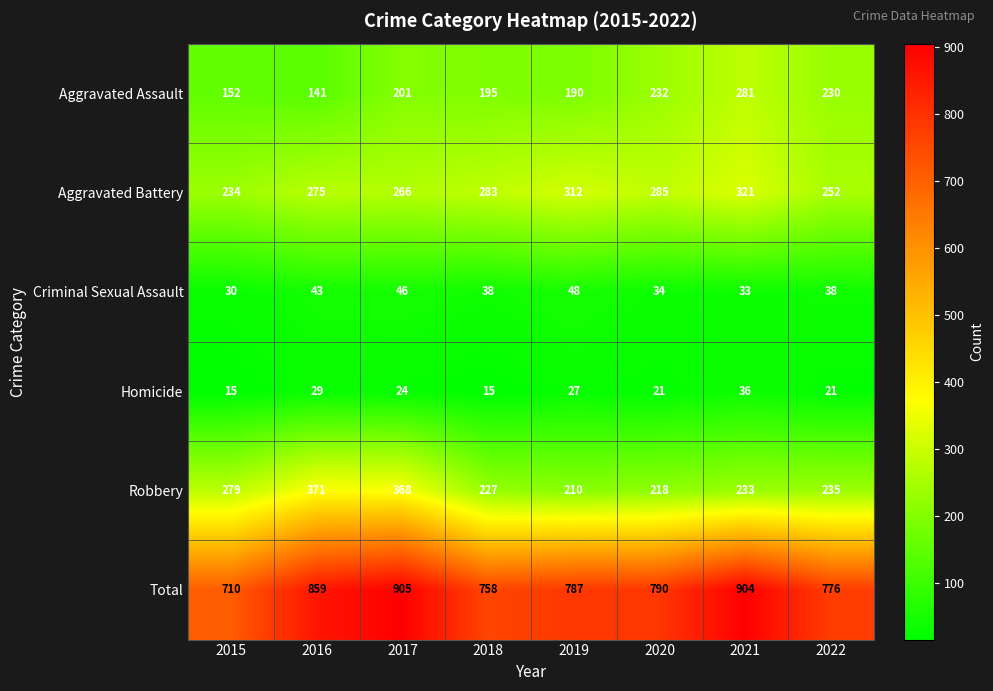

What is the maximum value shown in the chart?

905